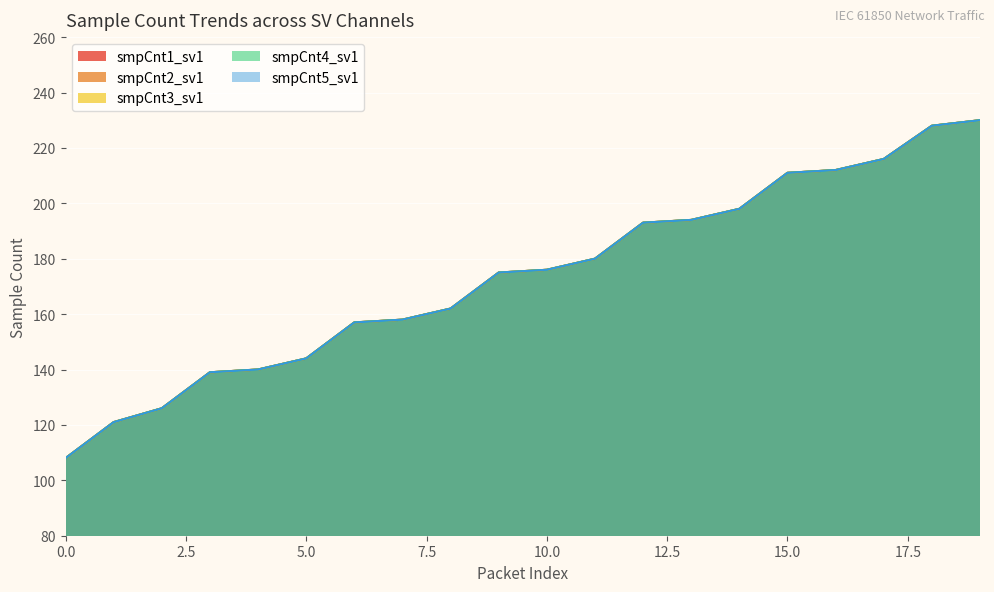

Reading left to right, what are all the values shown in this chart?

smpCnt1_sv1: 108	121	126	139	140	144	157	158	162	175	176	180	193	194	198	211	212	216	228	230
smpCnt2_sv1: 108	121	126	139	140	144	157	158	162	175	176	180	193	194	198	211	212	216	228	230
smpCnt3_sv1: 108	121	126	139	140	144	157	158	162	175	176	180	193	194	198	211	212	216	228	230
smpCnt4_sv1: 108	121	126	139	140	144	157	158	162	175	176	180	193	194	198	211	212	216	228	230
smpCnt5_sv1: 108	121	126	139	140	144	157	158	162	175	176	180	193	194	198	211	212	216	228	230